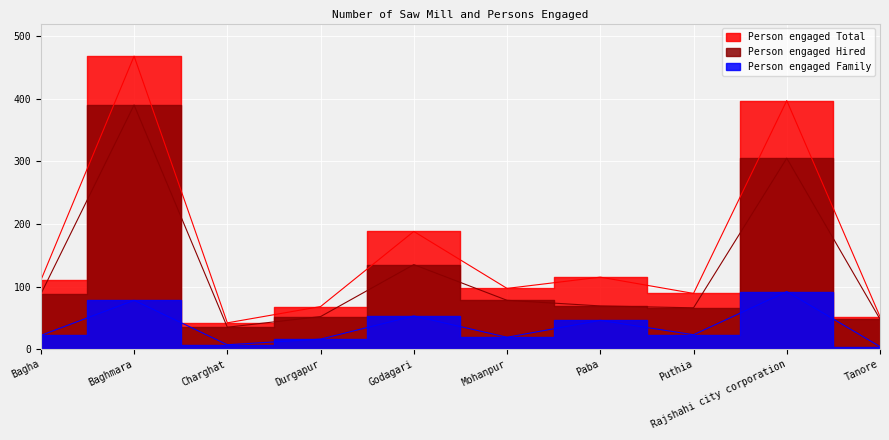

Is this an area chart (filled region under the line)?

No